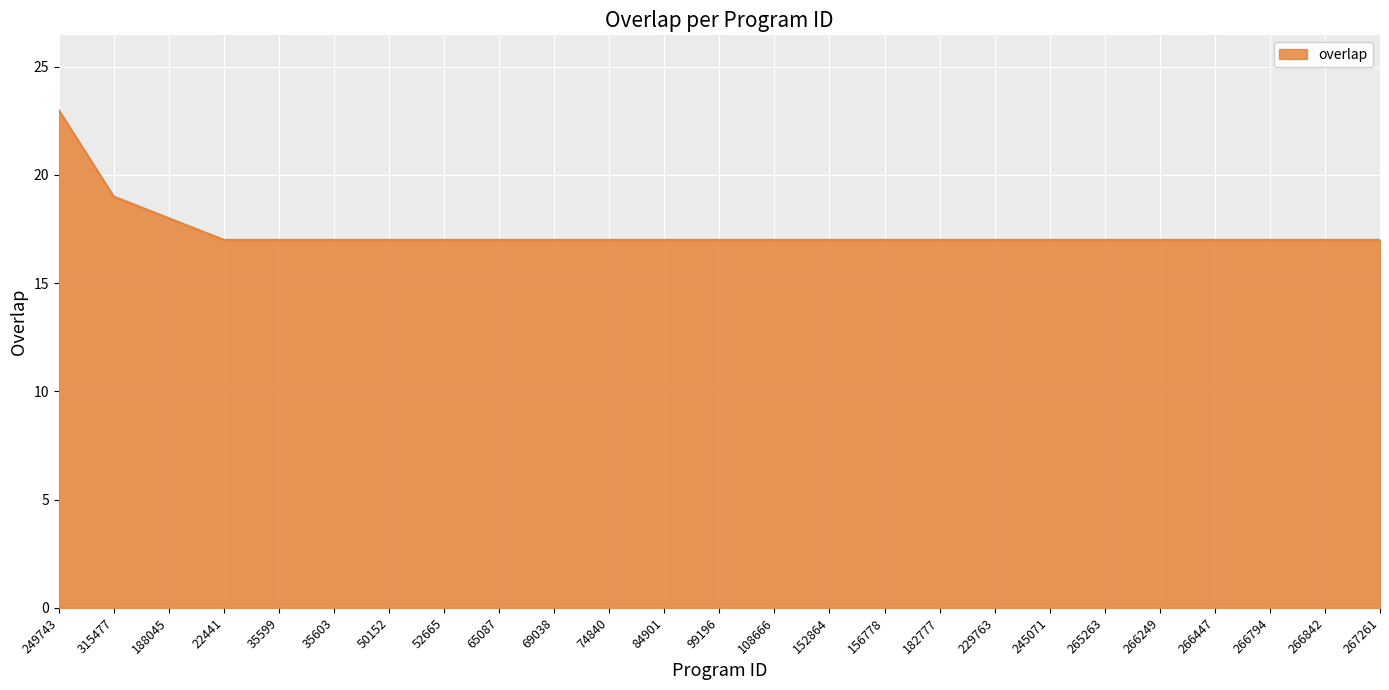

Approximately how many times larger is the value at 266794 compared to 249743?

0.7